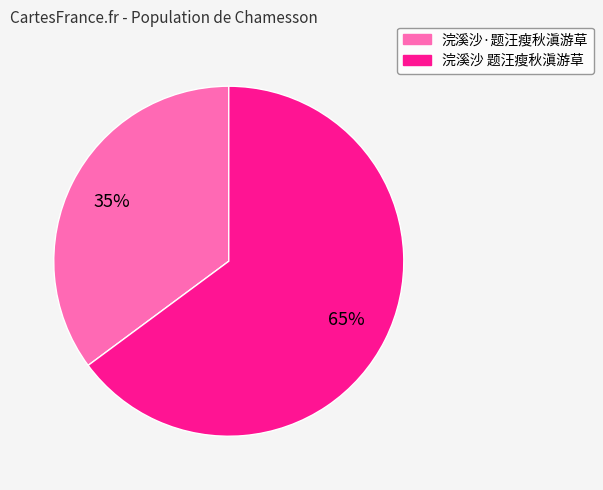

Is it true that 浣溪沙·题汪瘦秋滇游草 is 35% of the pie?

True